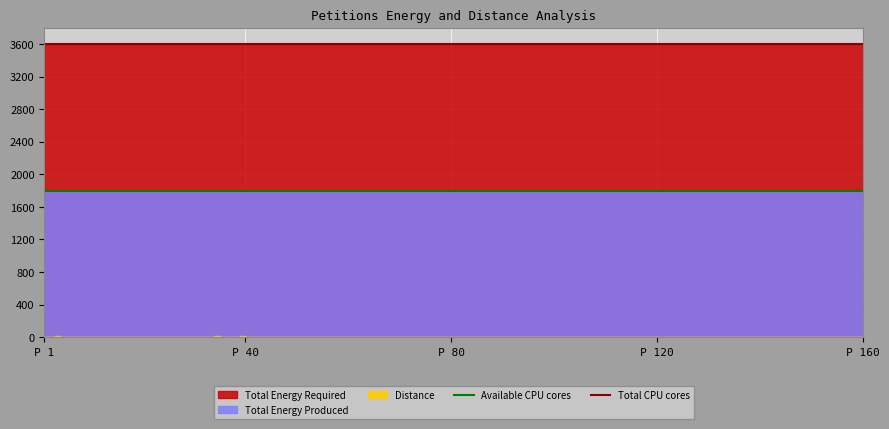

Which has a higher value, P 1 or P 40?

P 1